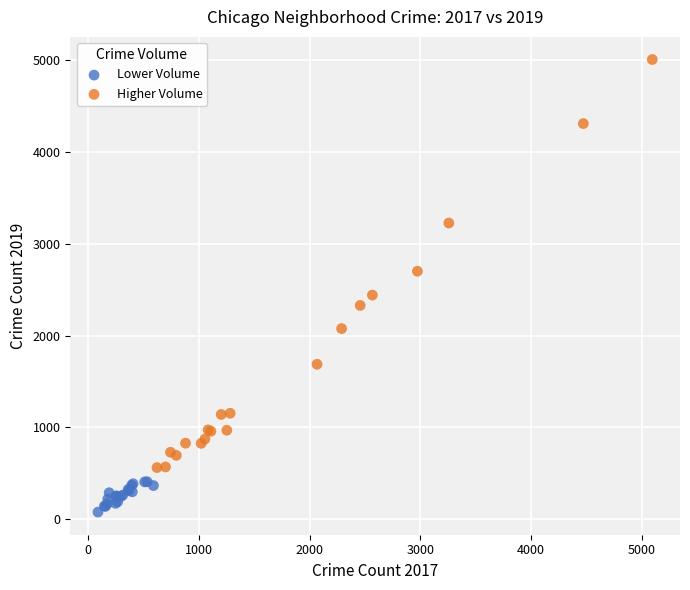

Which series contains the highest Y value?

Higher Volume